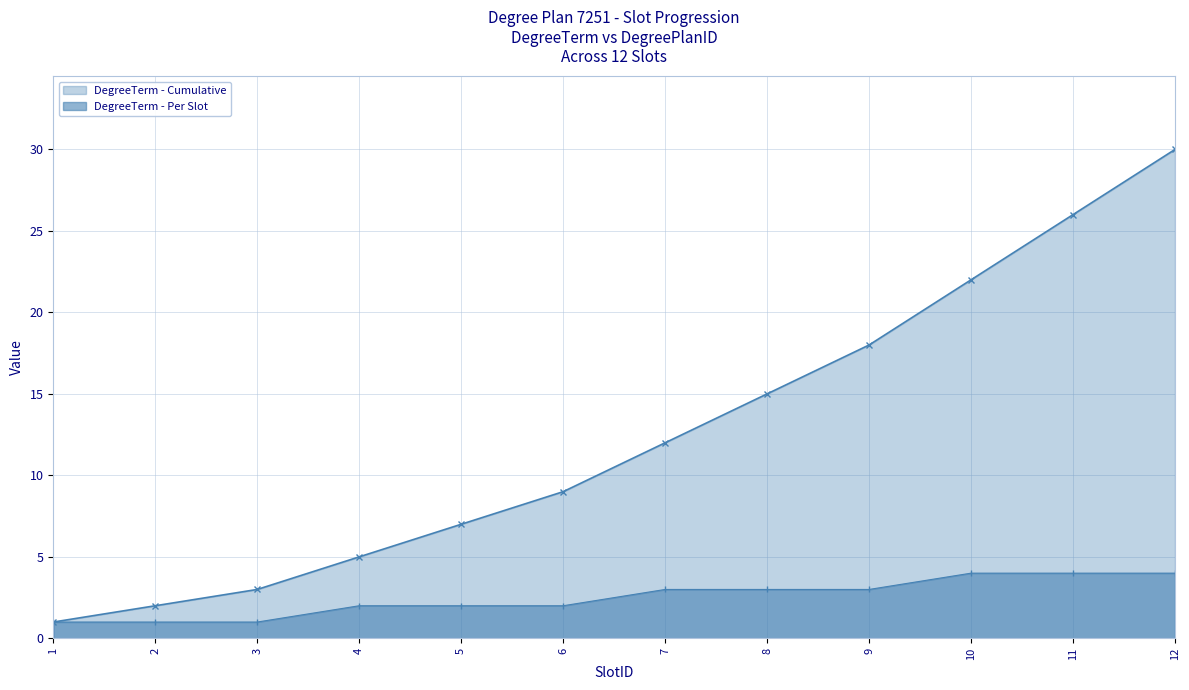

Reading left to right, what are all the values shown in this chart?

DegreeTerm - Cumulative: 1=1	2=2	3=3	4=5	5=7	6=9	7=12	8=15	9=18	10=22	11=26	12=30
DegreeTerm - Per Slot: 1=1	2=1	3=1	4=2	5=2	6=2	7=3	8=3	9=3	10=4	11=4	12=4